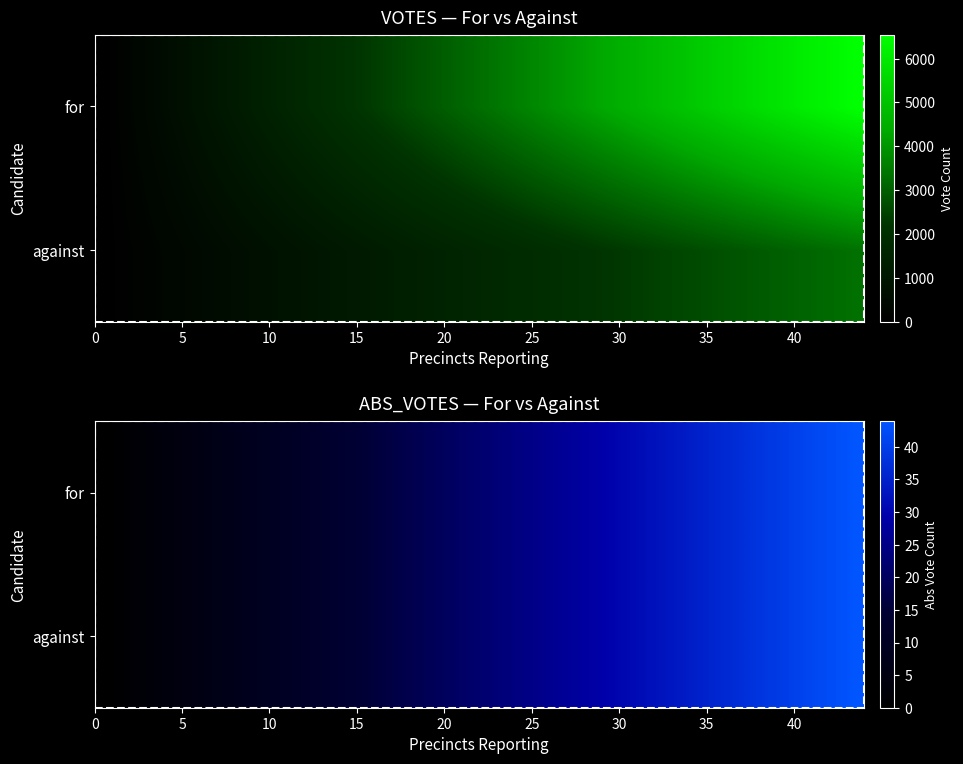

Where is precincts nearest to the value 44?

votes